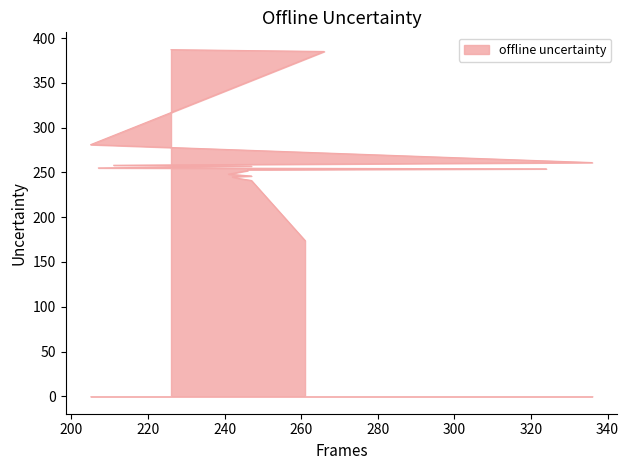

Reading right to left, transcribe all the data shown in this chart.

387	385	281	261	258	257	255	254	253	253	253	252	248	246	245	243	241	174